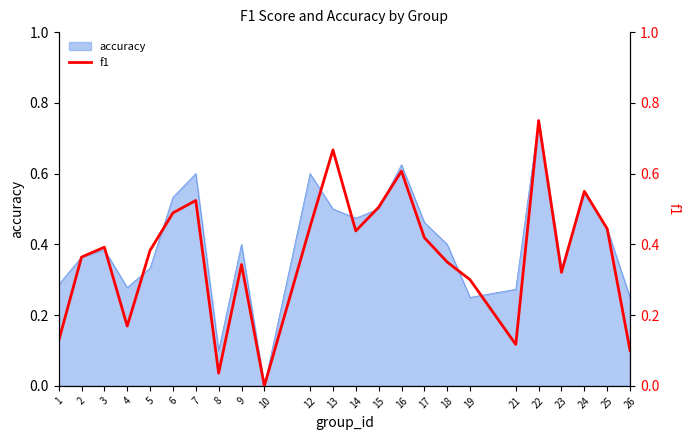

Reading left to right, extract all data points from this chart.

1=0.1	2=0.4	3=0.4	4=0.2	5=0.4	6=0.5	7=0.5	8=0.0	9=0.3	10=0.0	12=0.5	13=0.7	14=0.4	15=0.5	16=0.6	17=0.4	18=0.3	19=0.3	21=0.1	22=0.8	23=0.3	24=0.6	25=0.4	26=0.1